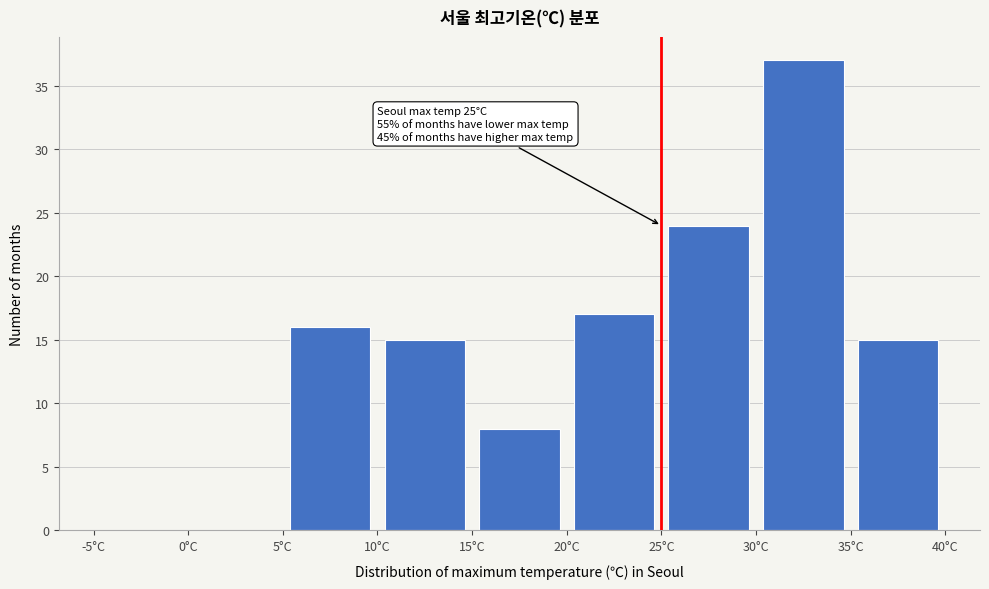

Over which range of the x-axis is the bar tallest?

30 to 35